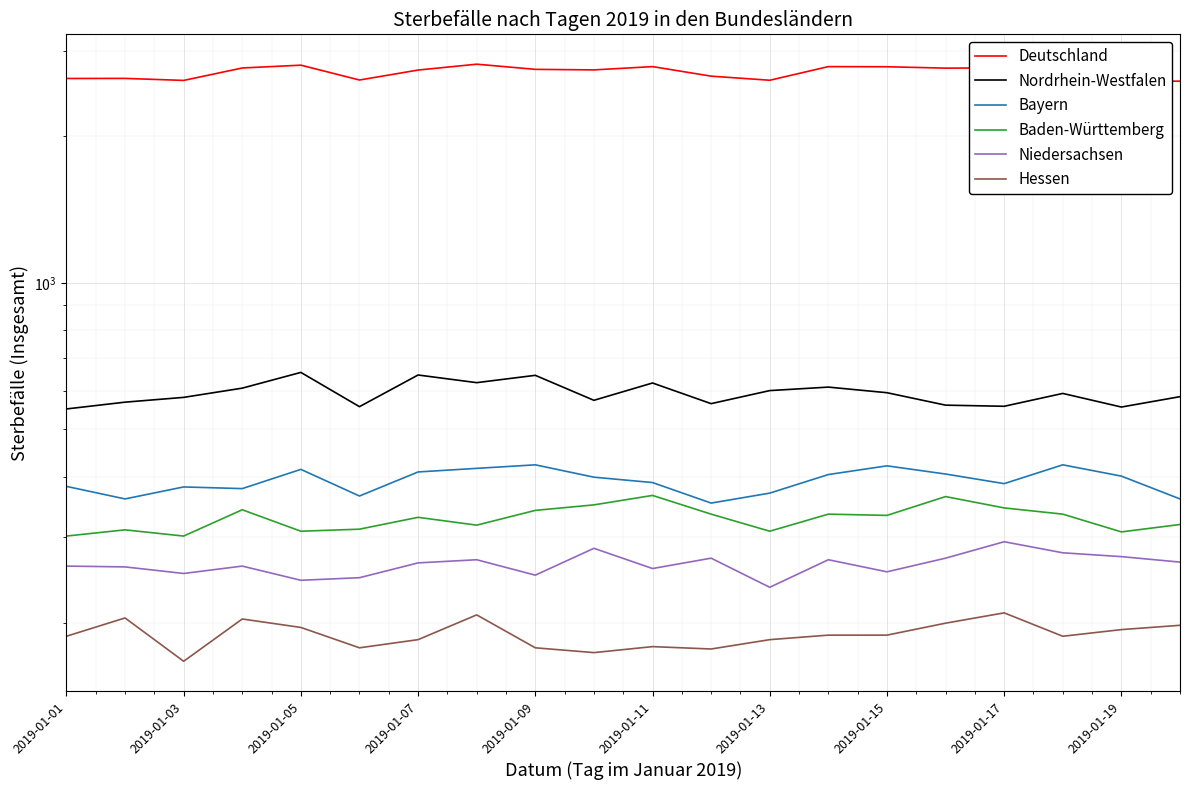

Rank the series by their maximum value, from highest to lowest.

Deutschland, Nordrhein-Westfalen, Bayern, Baden-Württemberg, Niedersachsen, Hessen